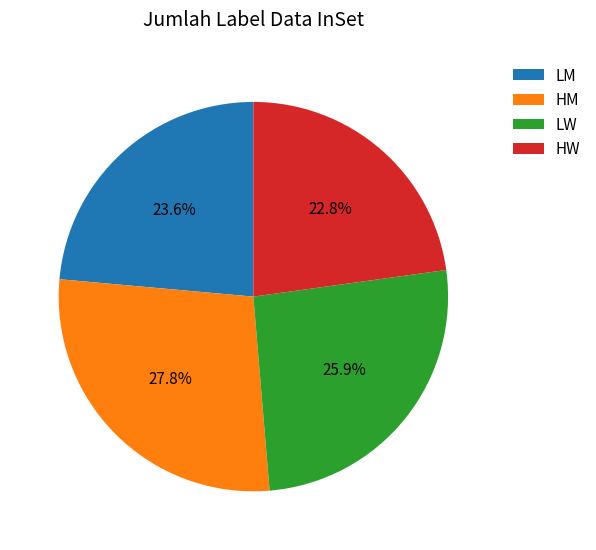

Which has a higher value, HM or LW?

HM